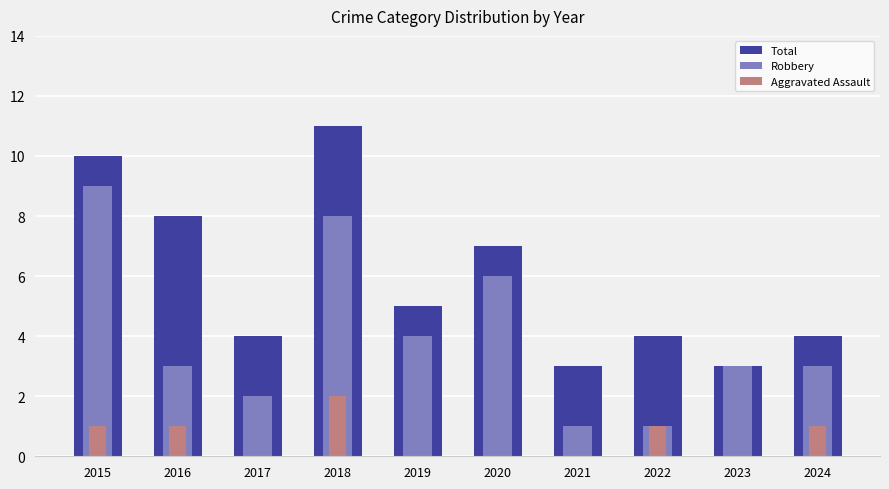

Reading left to right, list all the values displayed in this chart.

Total: 10	8	4	11	5	7	3	4	3	4
Robbery: 9	3	2	8	4	6	1	1	3	3
Aggravated Assault: 1	1	0	2	0	0	0	1	0	1